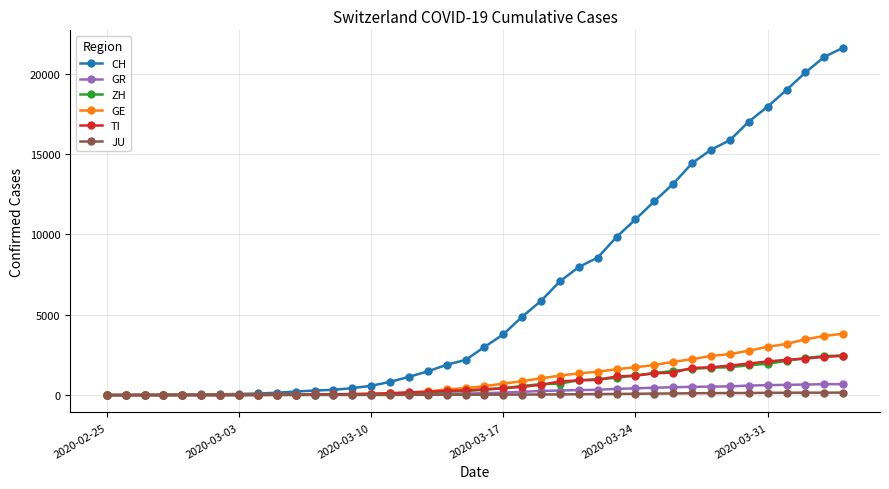

Which series has the widest spread of values?

CH